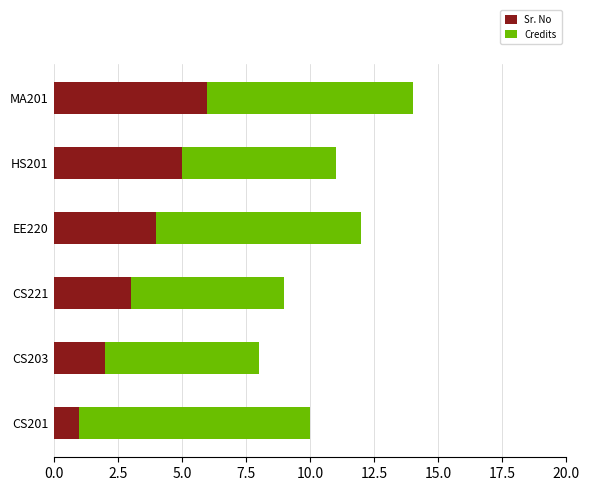

At which category is the sum across all series the highest?

MA201